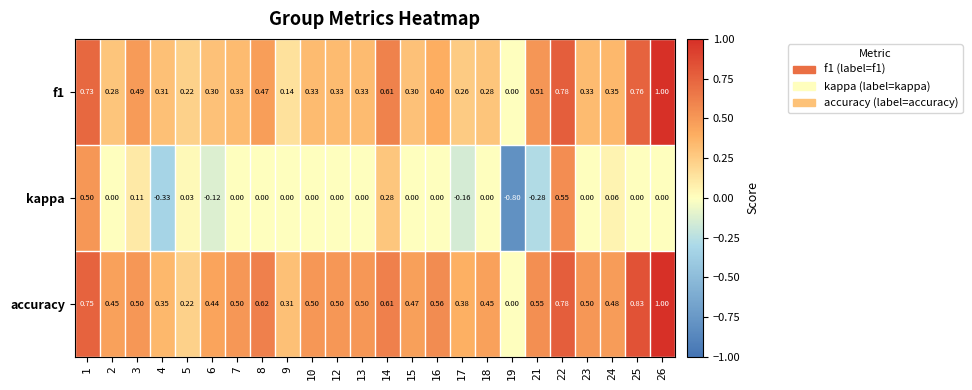

Which series has the widest spread of values?

kappa